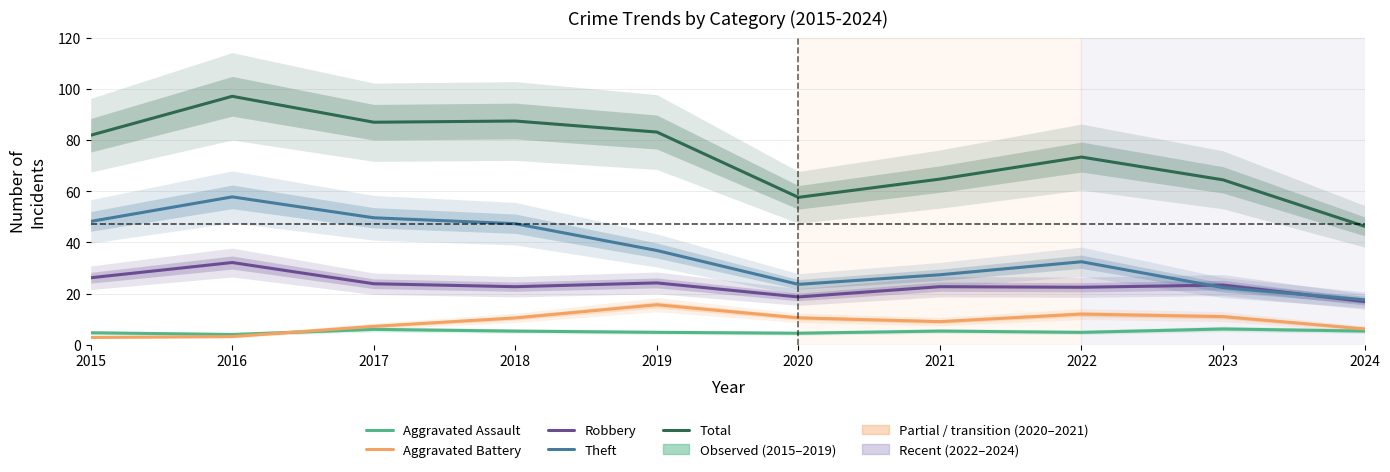

Rank the series at 2018 from highest to lowest value.

Total, Theft, Robbery, Aggravated Battery, Aggravated Assault